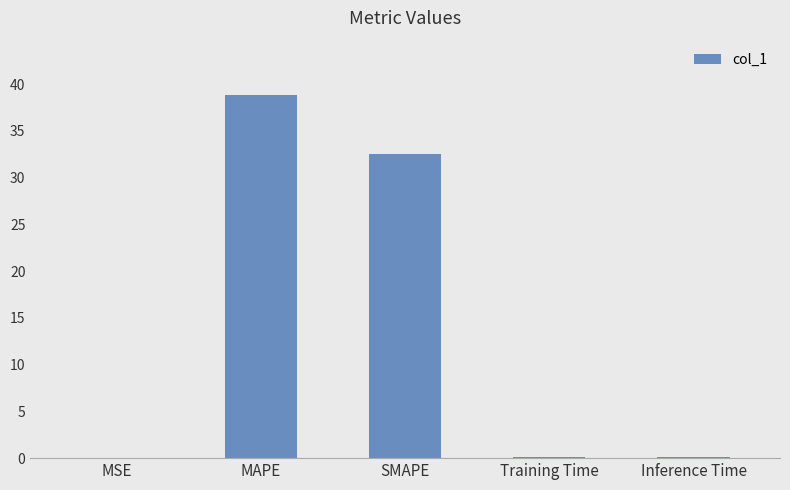

What is the approximate value at MAPE?

38.8